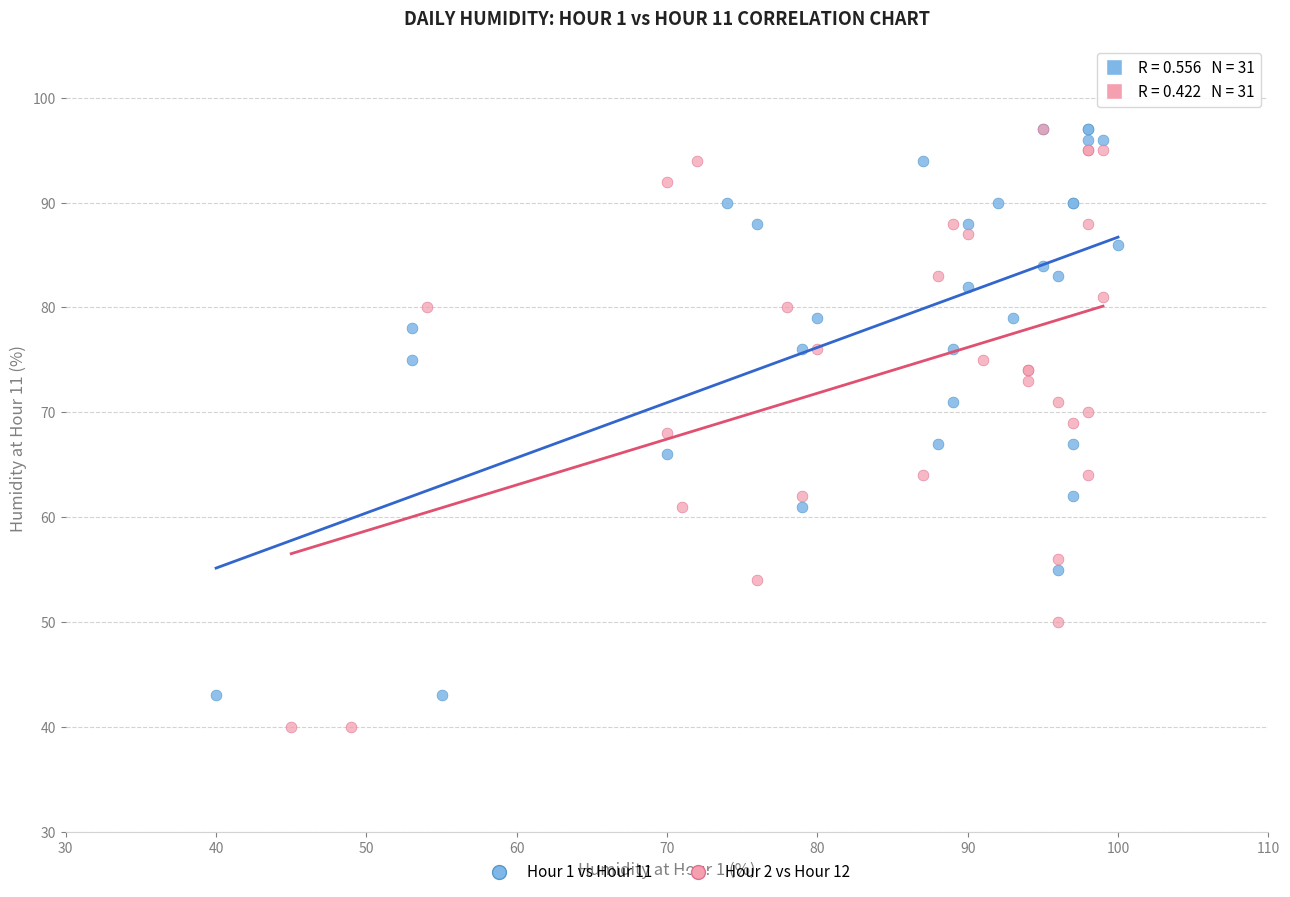

Which series has the widest spread of Y values?

Hour 2 vs Hour 12